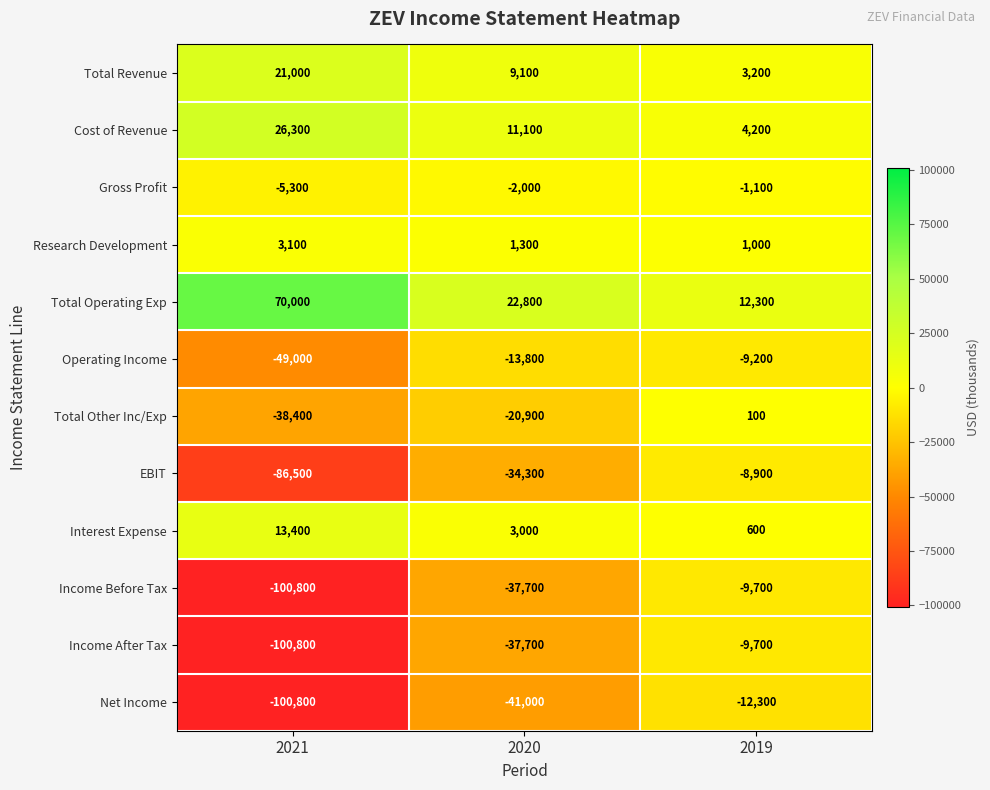

What is the sum of all Net Income values?

-154100